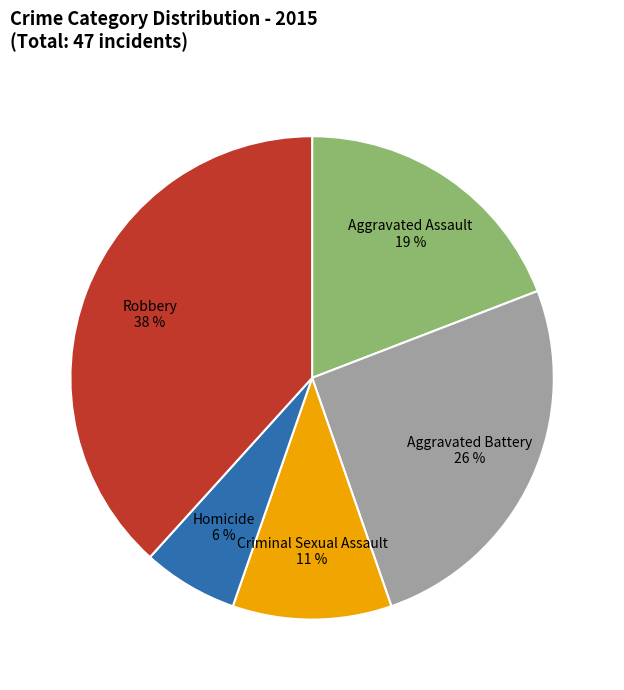

Which has a higher value, Homicide or Aggravated Assault?

Aggravated Assault